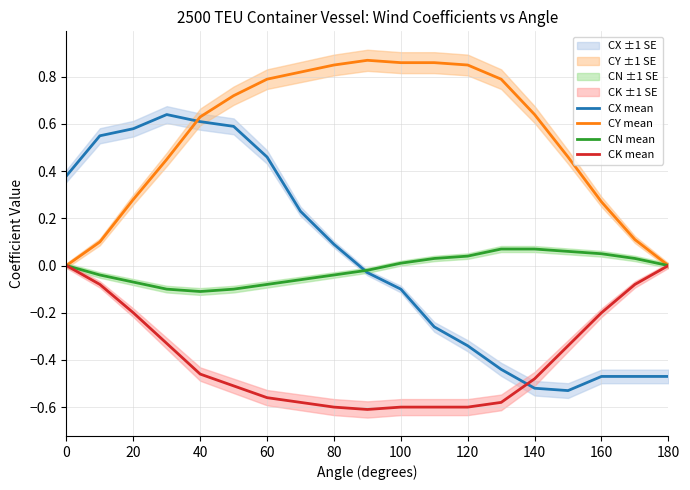

What is the sum of all CK mean values?

-7.4